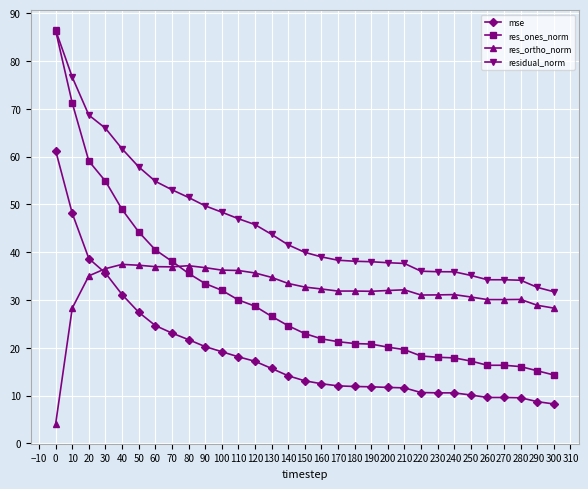

Between which two adjacent categories do res_ortho_norm and mse first intersect?

20 and 30